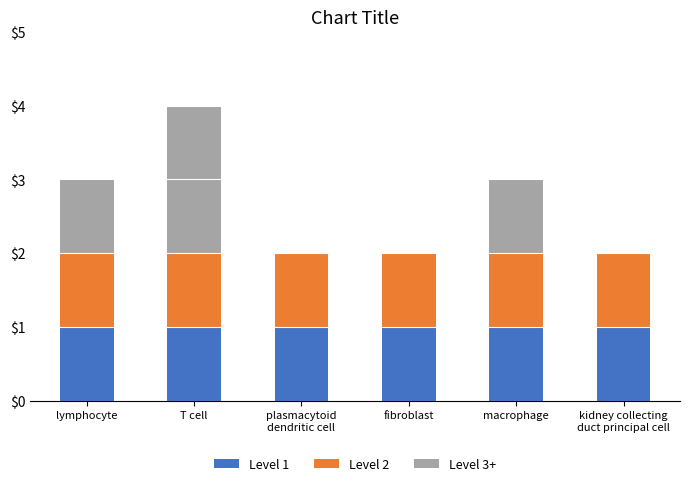

What are all the series names shown in the legend?

Level 1, Level 2, Level 3+